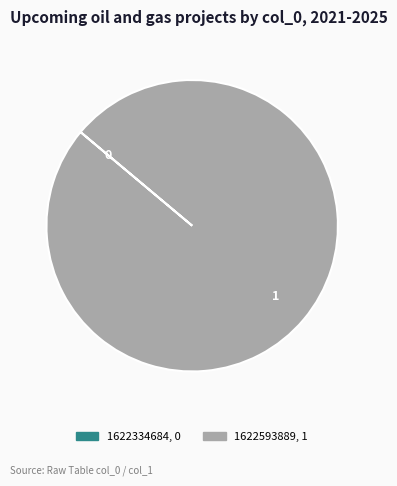

Does 1622593889 represent more than half of the total?

Yes